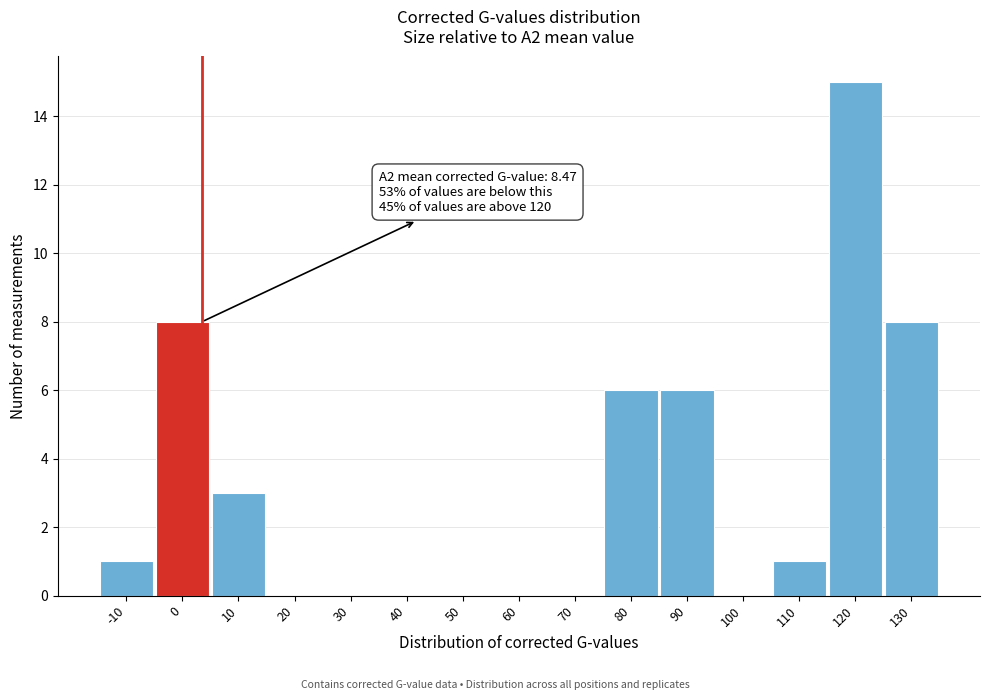

Reading left to right, extract all data points from this chart.

-10=1	0=8	10=3	20=0	30=0	40=0	50=0	60=0	70=0	80=6	90=6	100=0	110=1	120=15	130=8